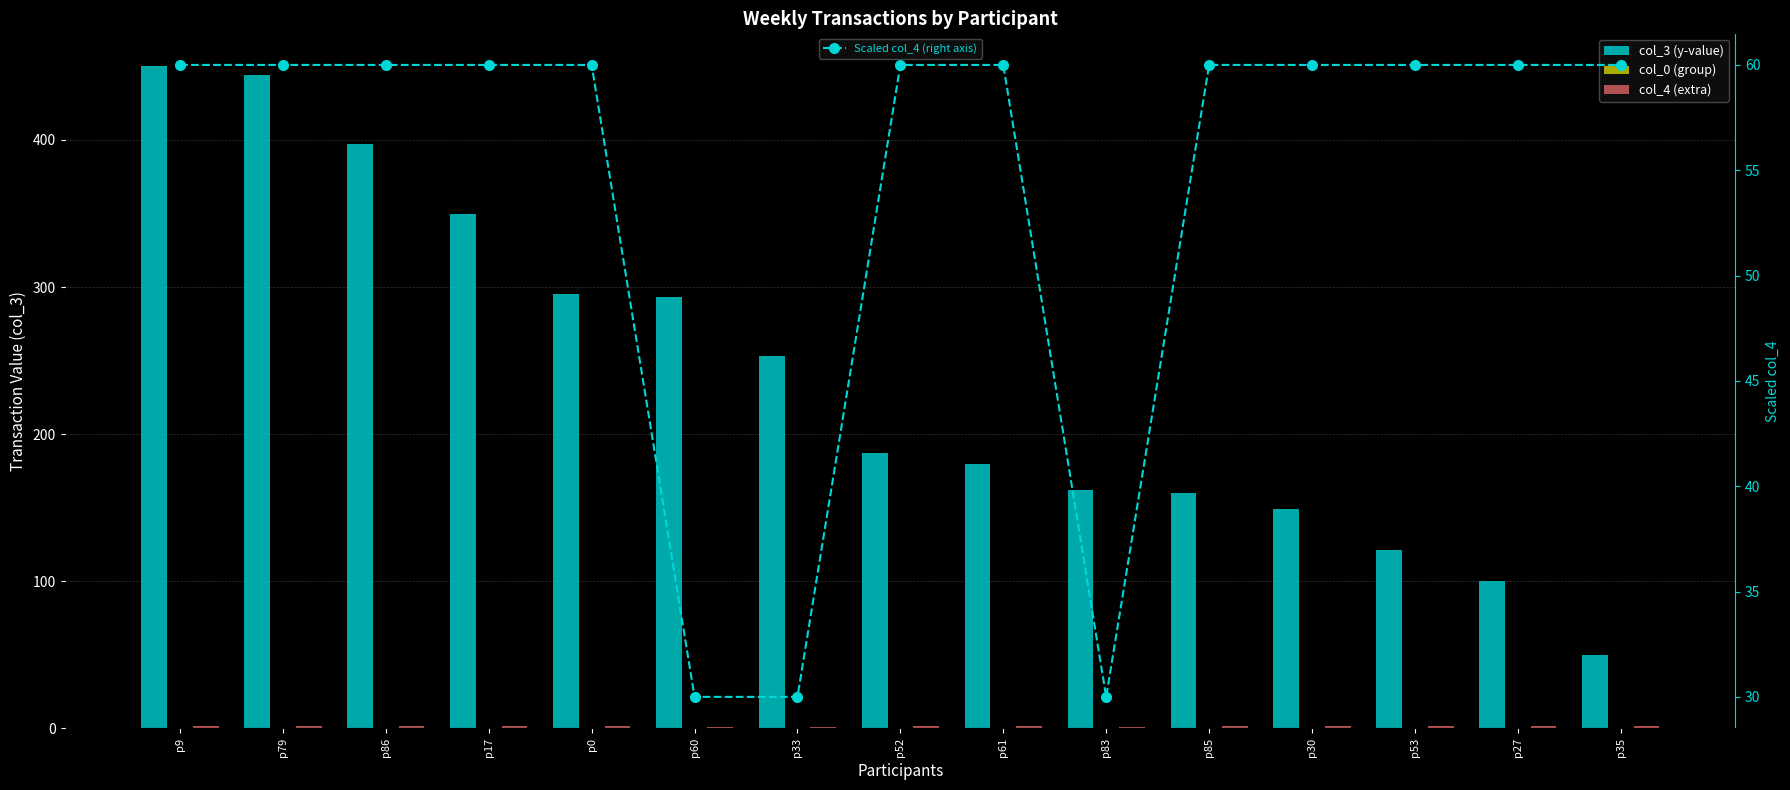

Reading left to right, what are all the values shown in this chart?

col_3 (y-value): p9=450	p79=444	p86=397	p17=350	p0=295	p60=293	p33=253	p52=187	p61=180	p83=162	p85=160	p30=149	p53=121	p27=100	p35=50
col_0 (group): p9=0	p79=0	p86=0	p17=0	p0=0	p60=0	p33=0	p52=0	p61=0	p83=0	p85=0	p30=0	p53=0	p27=0	p35=0
col_4 (extra): p9=2	p79=2	p86=2	p17=2	p0=2	p60=1	p33=1	p52=2	p61=2	p83=1	p85=2	p30=2	p53=2	p27=2	p35=2
Scaled col_4 (right axis): p9=60	p79=60	p86=60	p17=60	p0=60	p60=30	p33=30	p52=60	p61=60	p83=30	p85=60	p30=60	p53=60	p27=60	p35=60